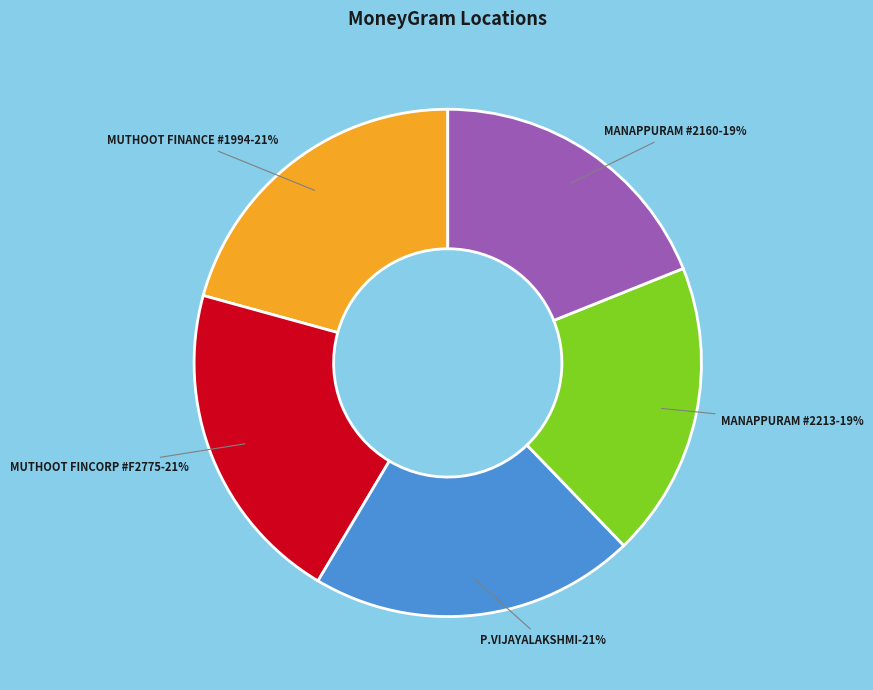

To the nearest percent, what is the difference between the largest and smallest slice percentages?

2%